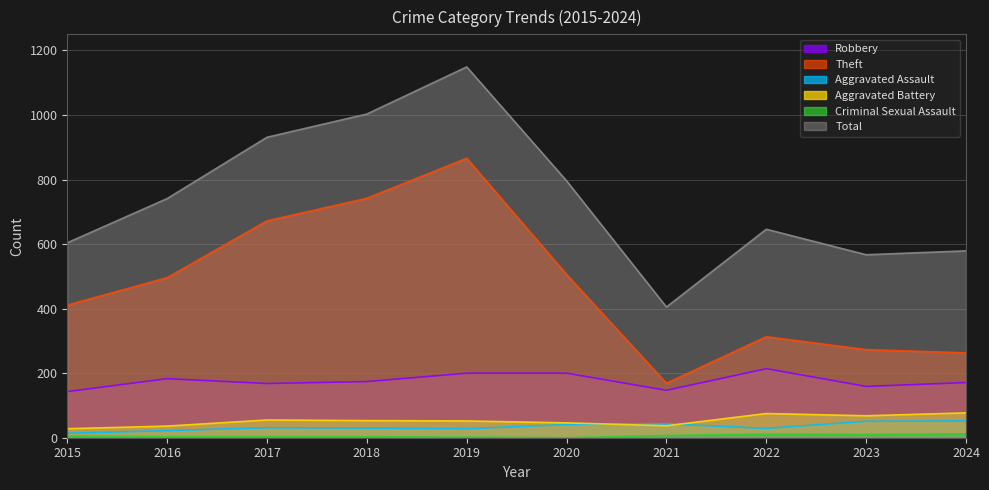

In Aggravated Battery, how many points are higher than both neighbors (excluding endpoints)?

2